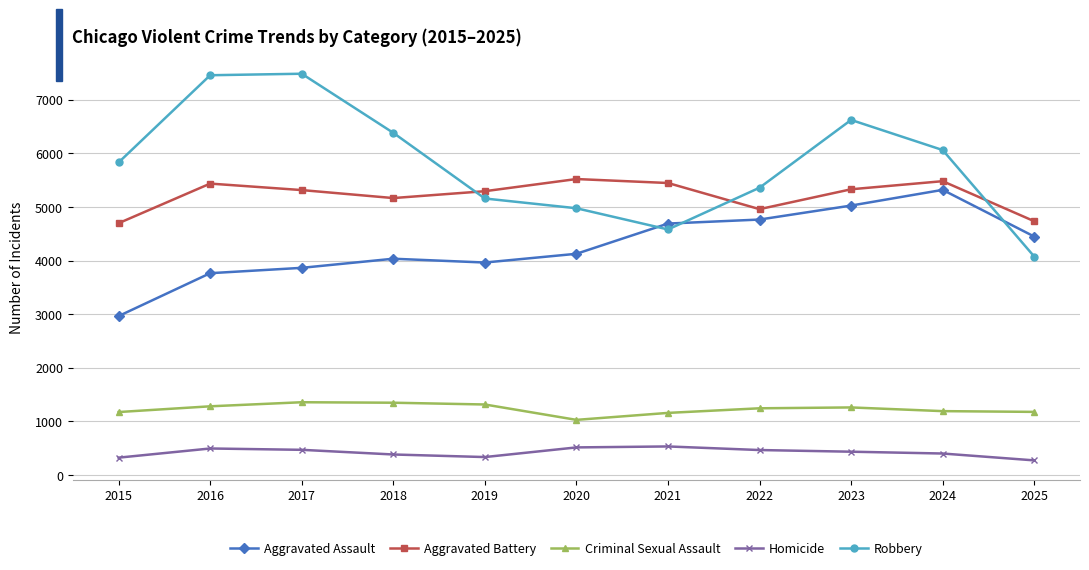

The Aggravated Assault series shows 3964 at 2019. True or false?

True